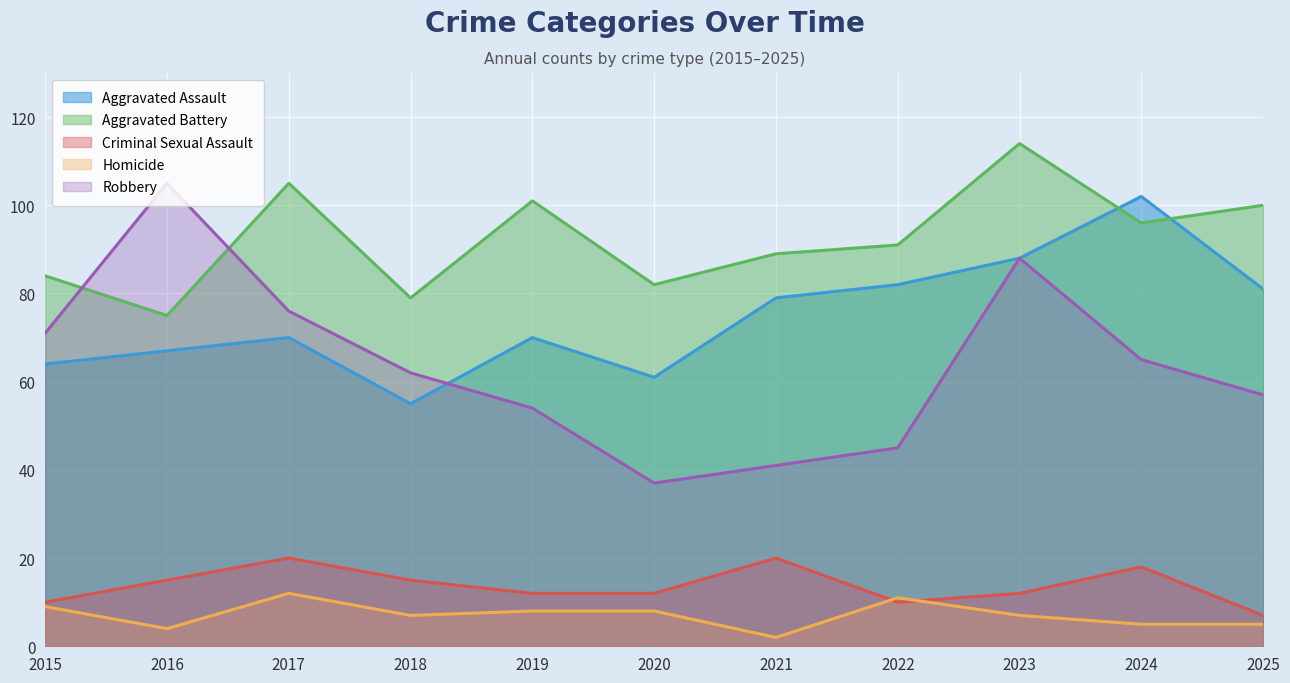

At which label does Homicide first exceed 7?

2015